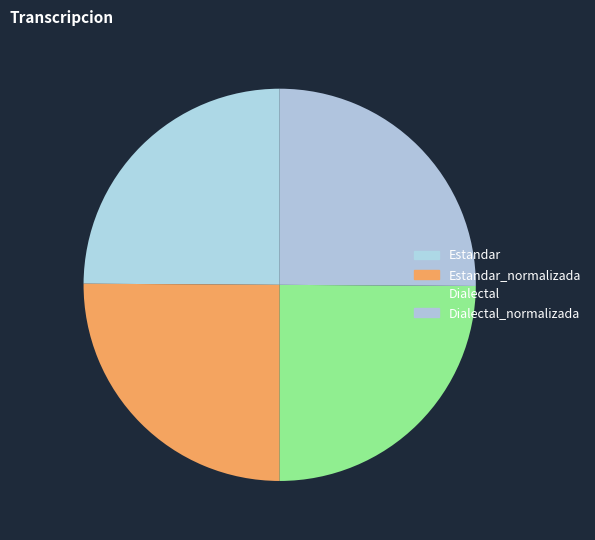

Does Estandar account for over 50% of the chart?

No